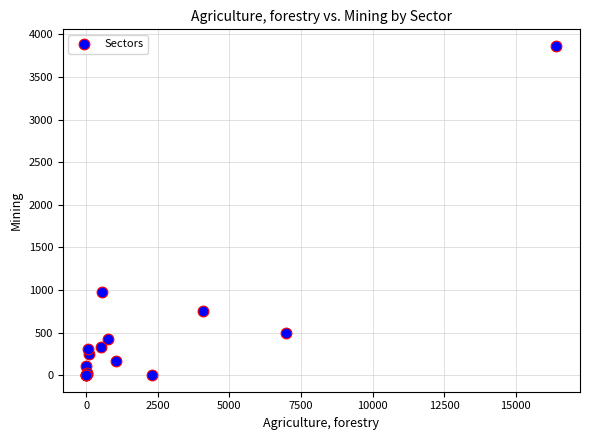

What Y value in the scatter plot is closest to 1933?

971.6